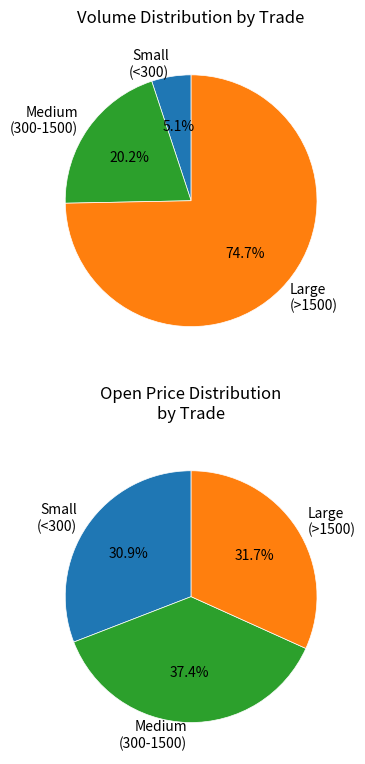

To the nearest percent, what is the difference between the 1599 and 300 slice percentages?

15%